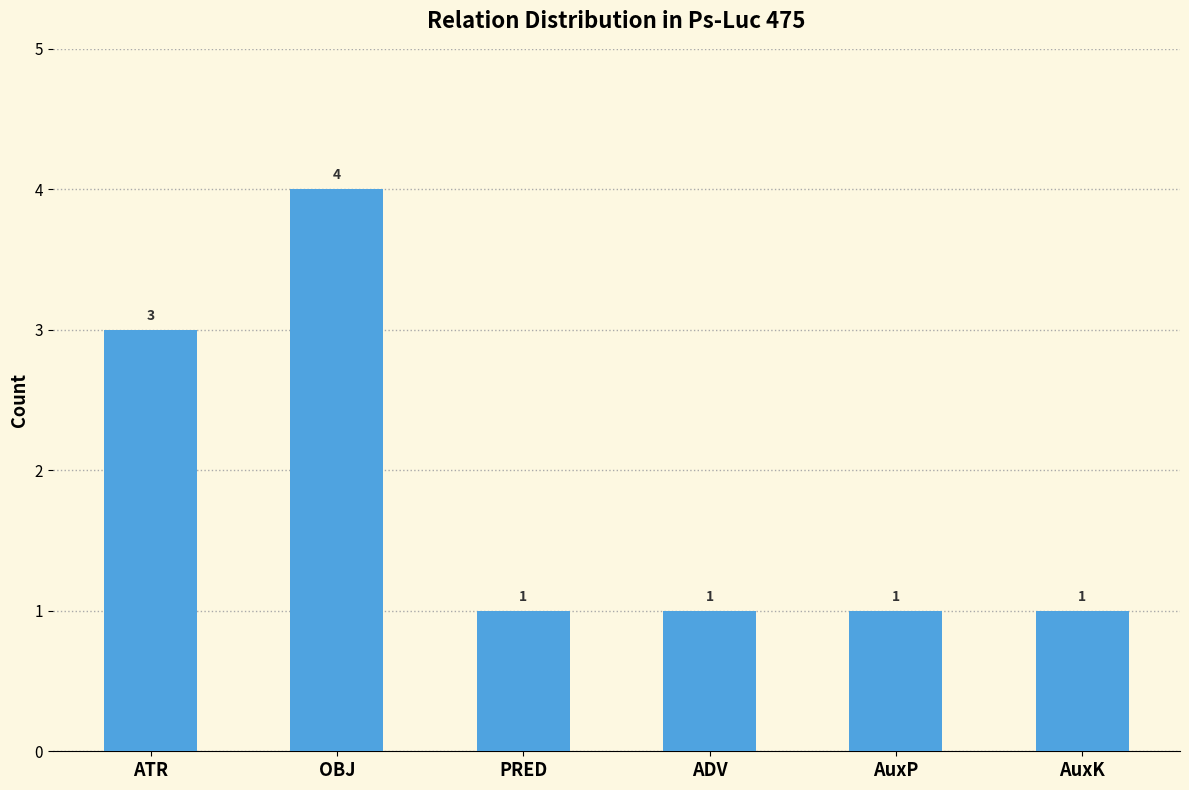

What is the change in value from ATR to PRED?

-2